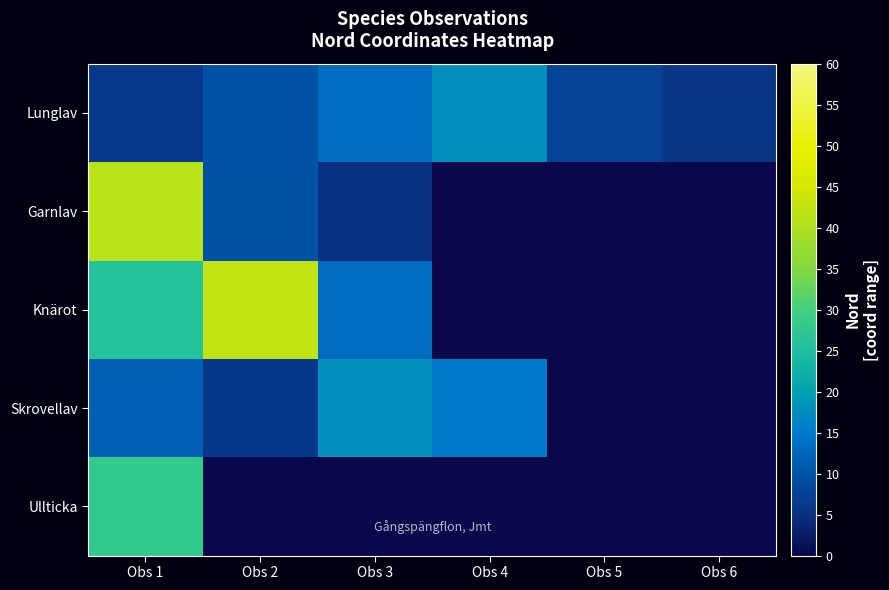

How many data points in Lunglav are less than 10?

3